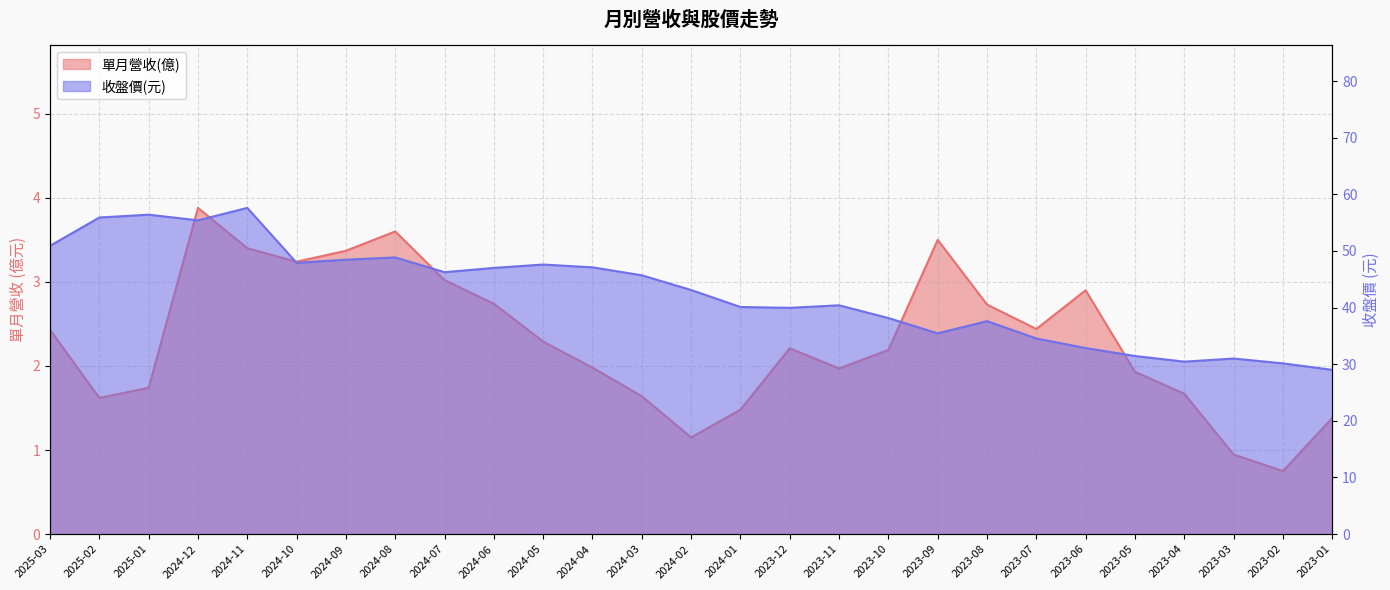

At how many categories does at least one series exceed 23?

27